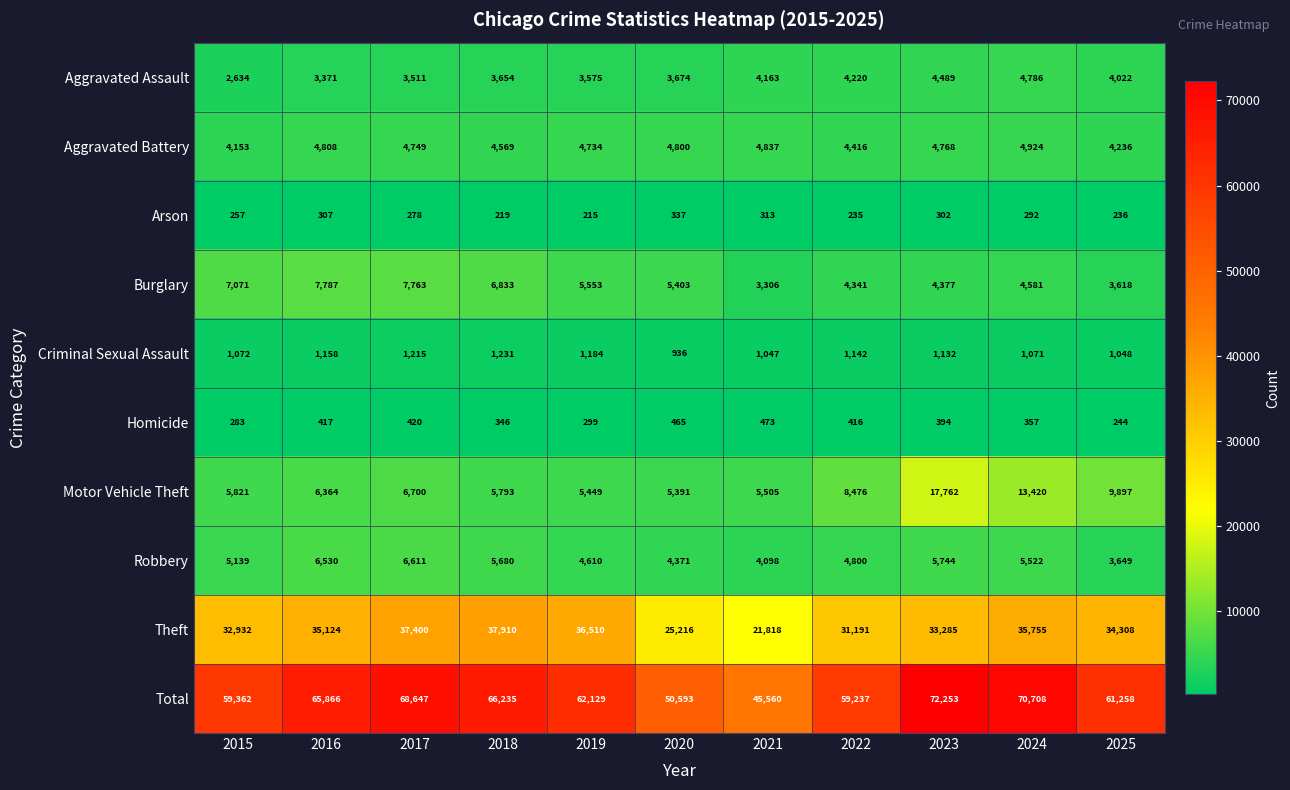

The value of Aggravated Assault at 2019 is 1394. True or false?

False